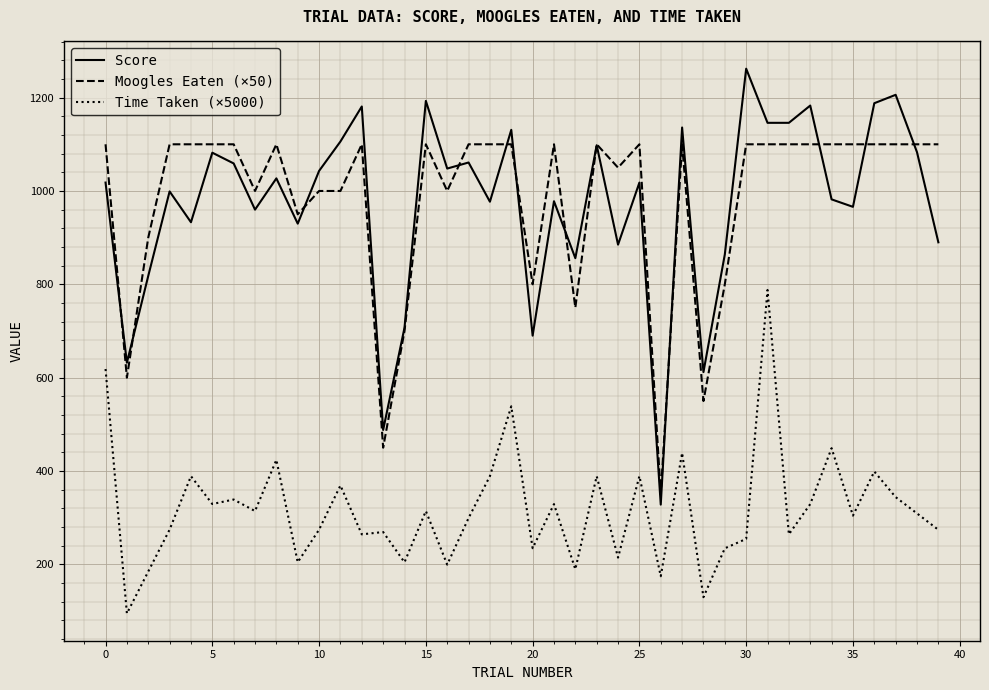

What is the minimum value shown in the chart?

94.7